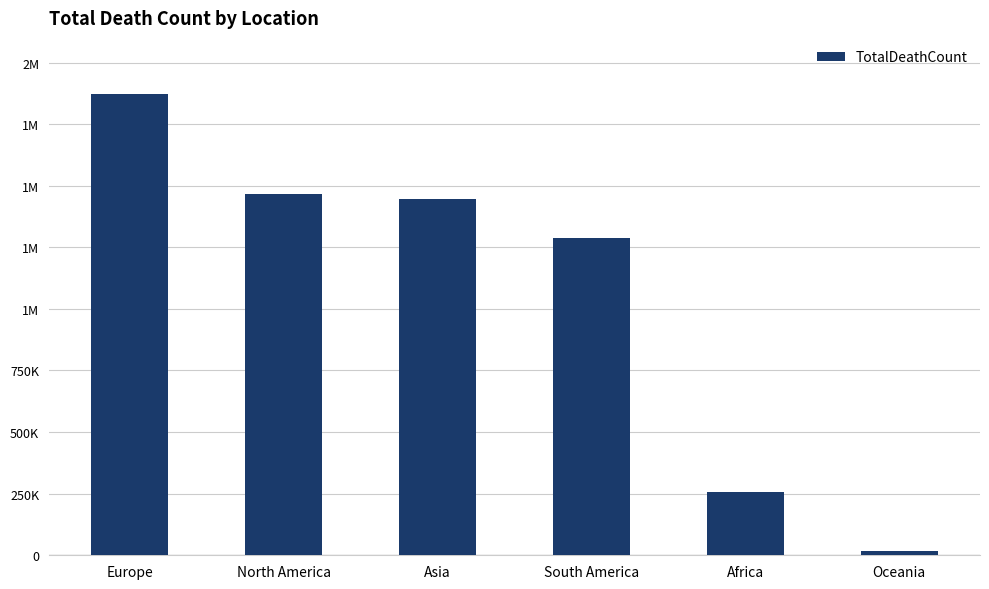

What is the label of the 2nd bar from the left?

North America